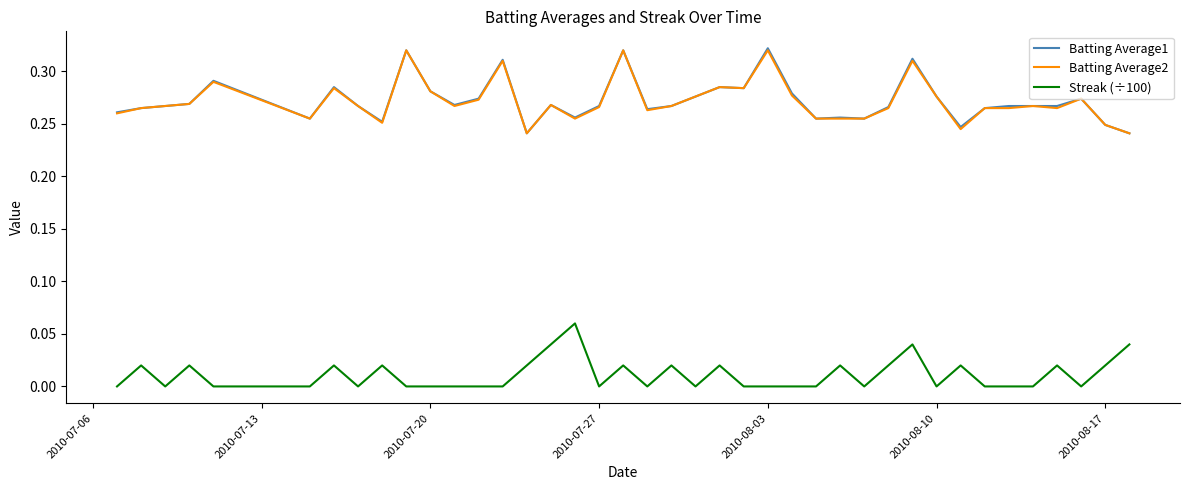

True or false: Batting Average2 and Streak (÷100) cross at least once.

False